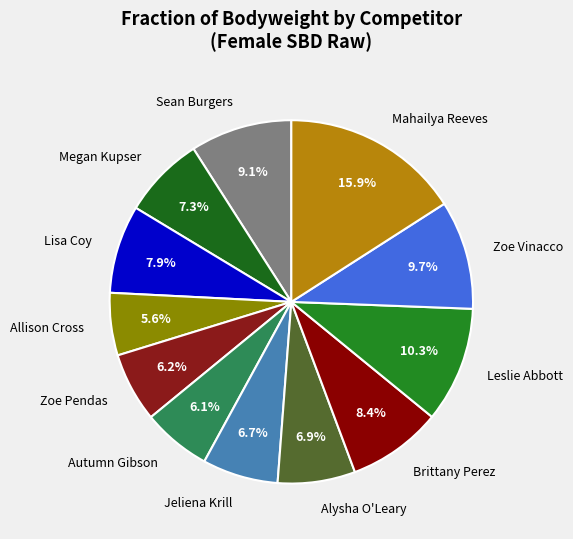

To the nearest percent, what portion does Megan Kupser represent?

7%